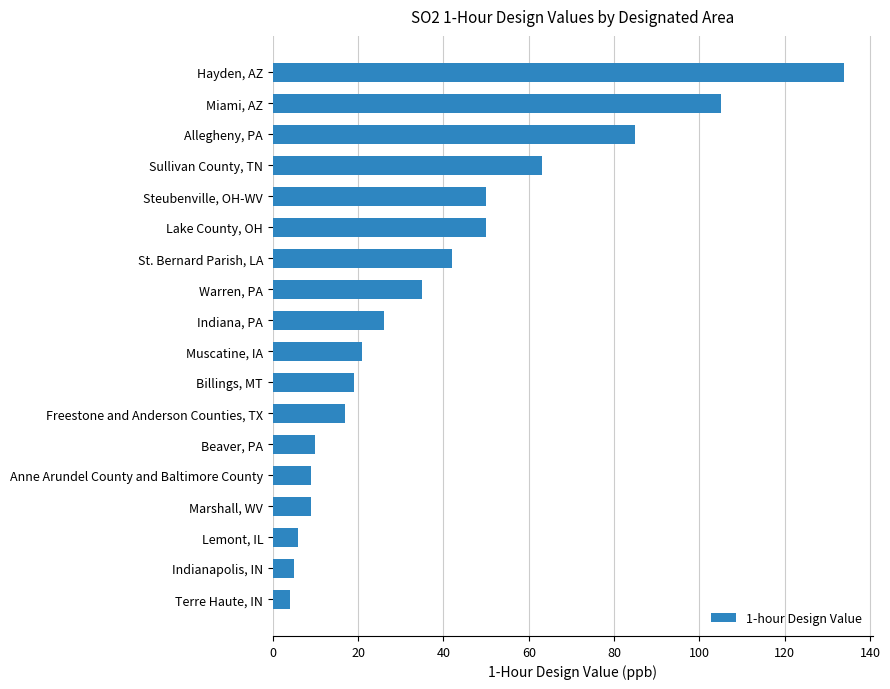

What is the sum of all values?

690